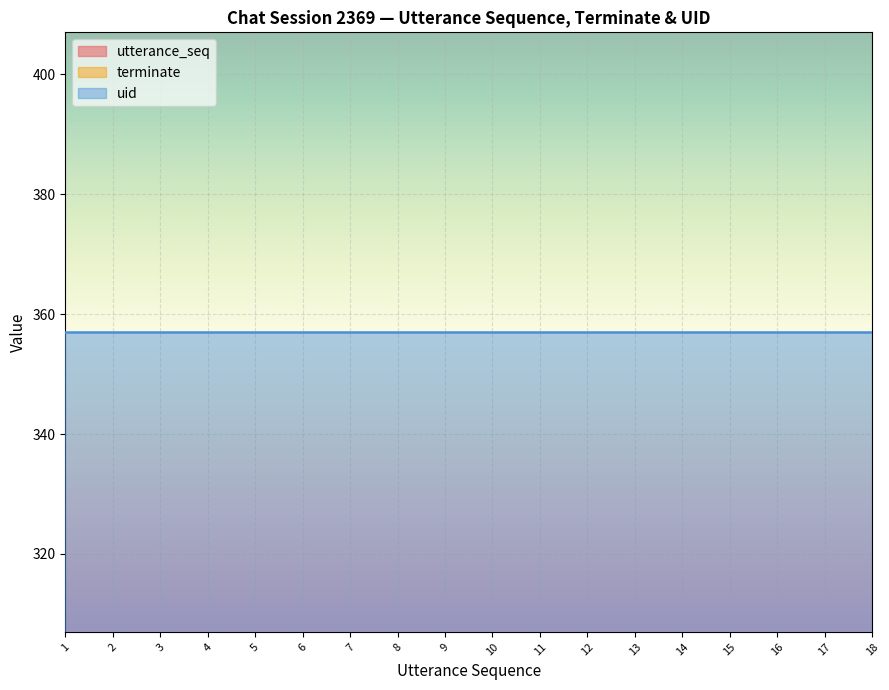

Rank the categories by utterance_seq value from highest to lowest.

18, 17, 16, 15, 14, 13, 12, 11, 10, 9, 8, 7, 6, 5, 4, 3, 2, 1